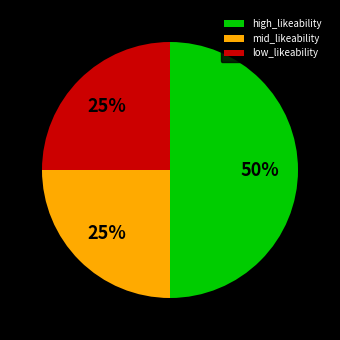

How many segments does this pie chart have?

3